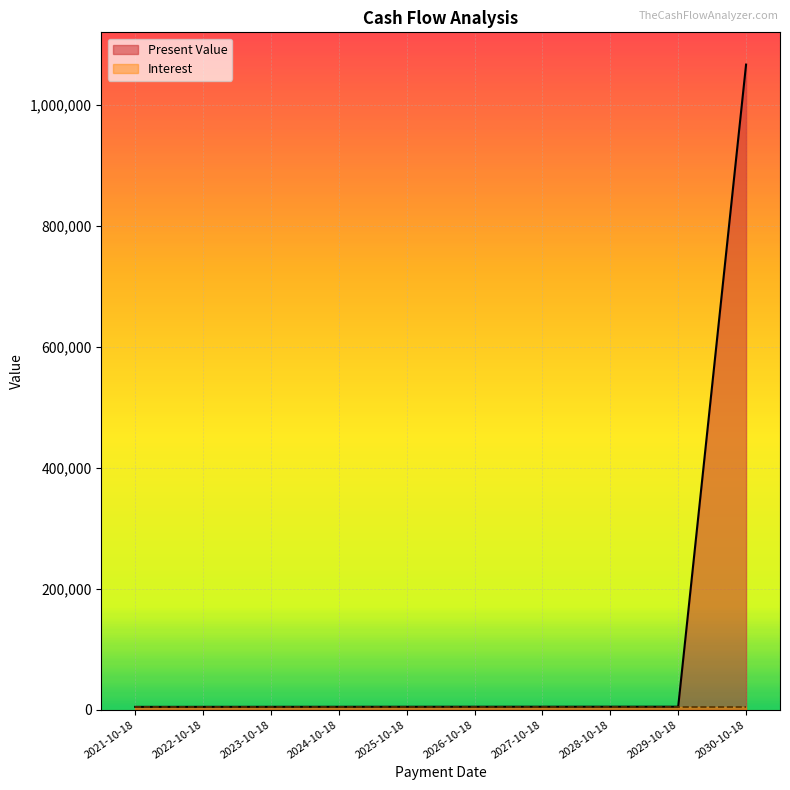

What is the maximum value shown in the chart?

1066202.5